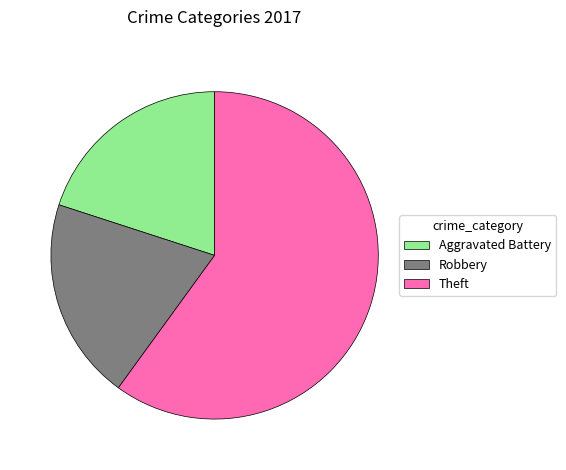

Approximately how many times larger is the value at Robbery compared to Aggravated Battery?

1.0